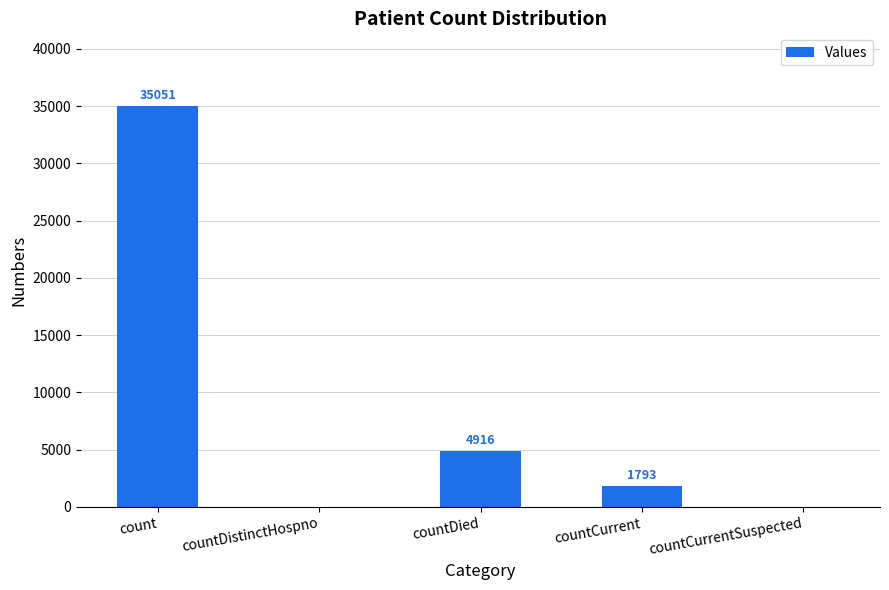

Are the bars horizontal?

No